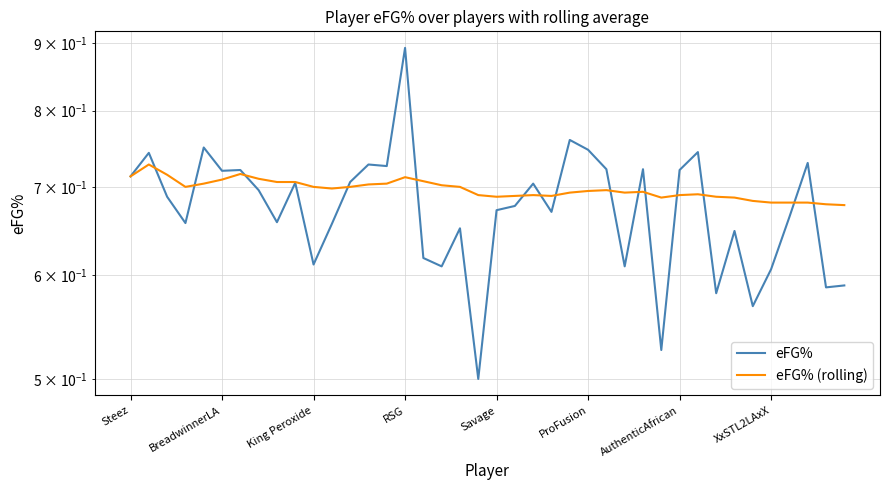

Which series ends up on top after the final intersection of eFG% (rolling) and eFG%?

eFG% (rolling)